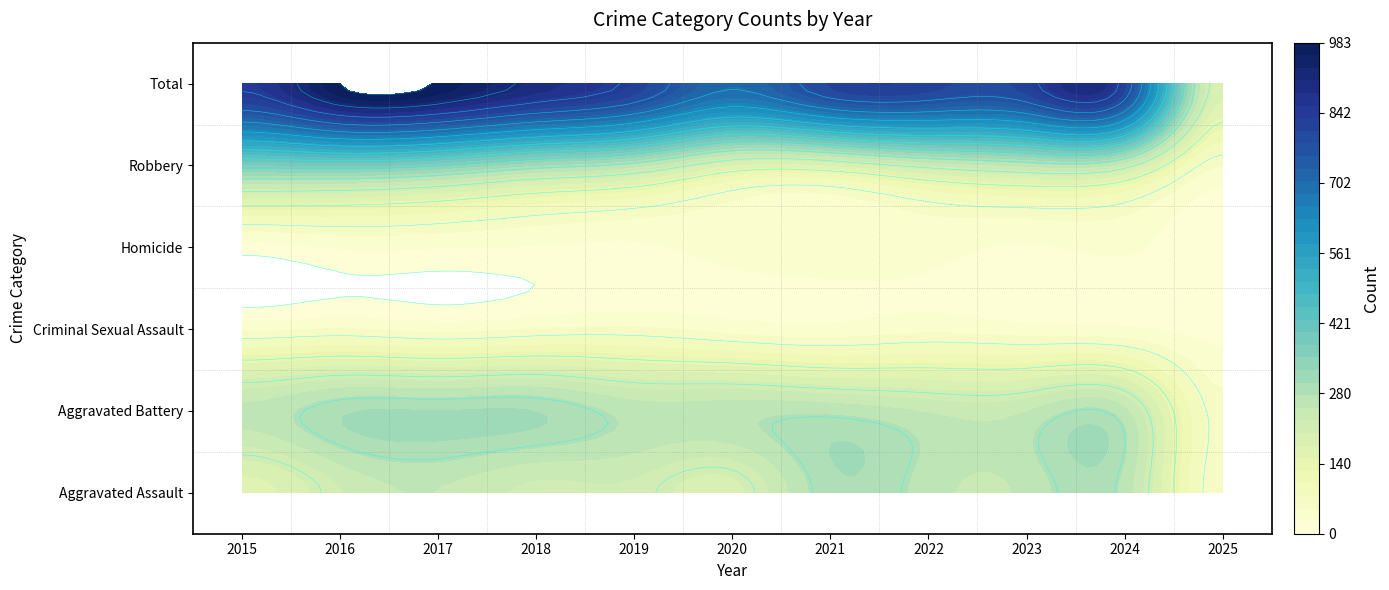

Which series has the largest total across all categories?

Total